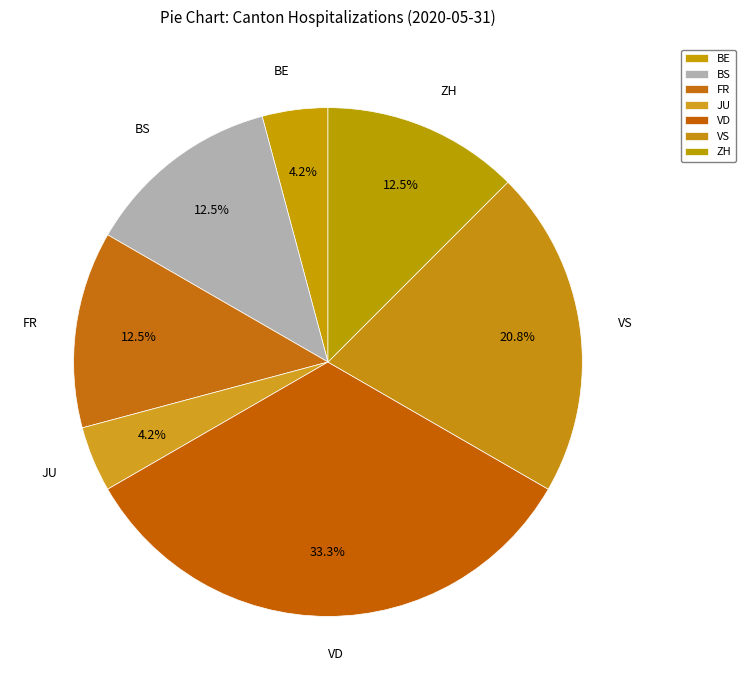

To the nearest percent, what is the average slice percentage?

14%